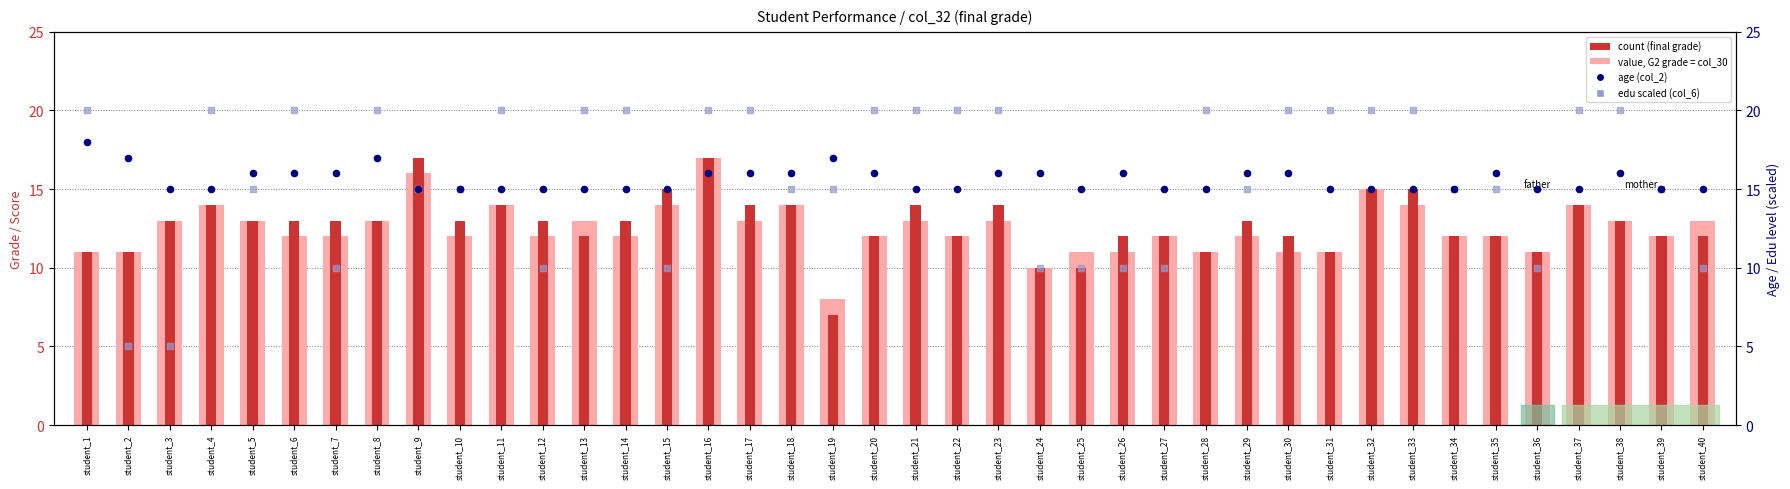

Which series reaches the minimum Y coordinate?

rank, Detection Call = ABSENT